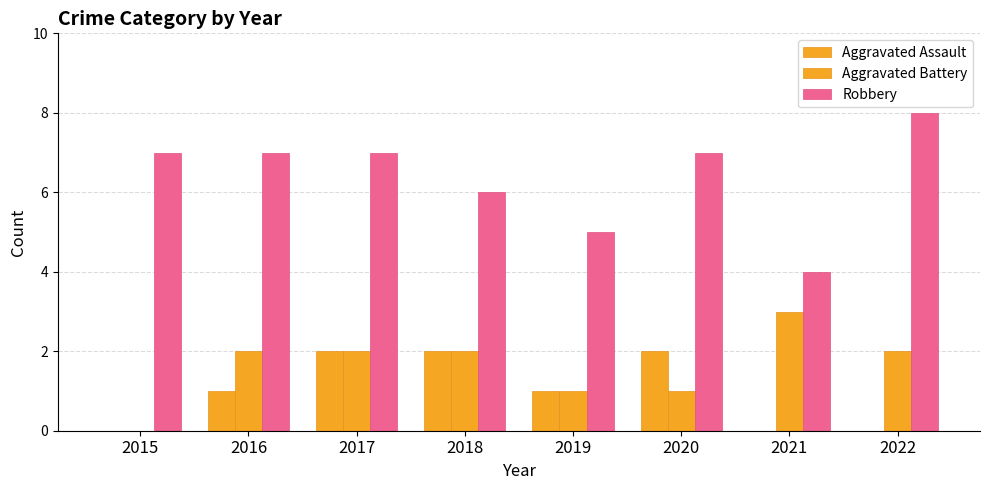

Reading left to right, extract all data points from this chart.

Aggravated Assault: 2015=0	2016=1	2017=2	2018=2	2019=1	2020=2	2021=0	2022=0
Aggravated Battery: 2015=0	2016=2	2017=2	2018=2	2019=1	2020=1	2021=3	2022=2
Robbery: 2015=7	2016=7	2017=7	2018=6	2019=5	2020=7	2021=4	2022=8